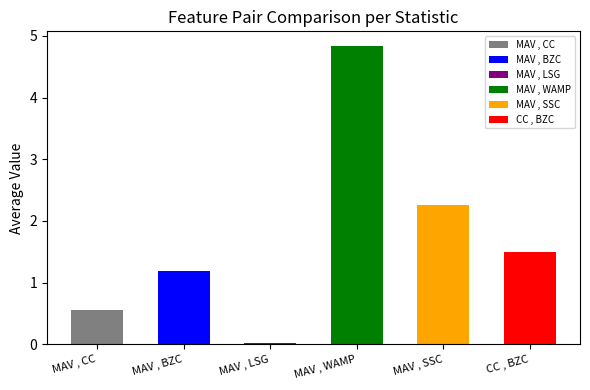

The value of MAV , CC at Lambda SD is 0.4. True or false?

False